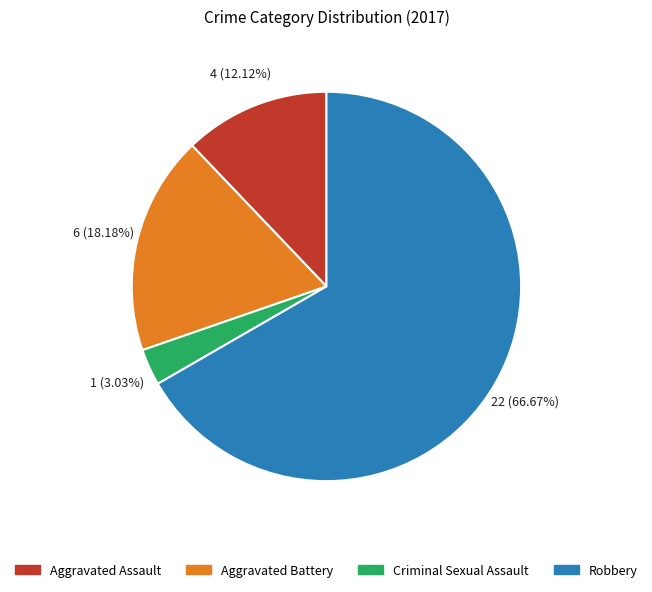

Which category has the biggest portion of the pie?

Robbery